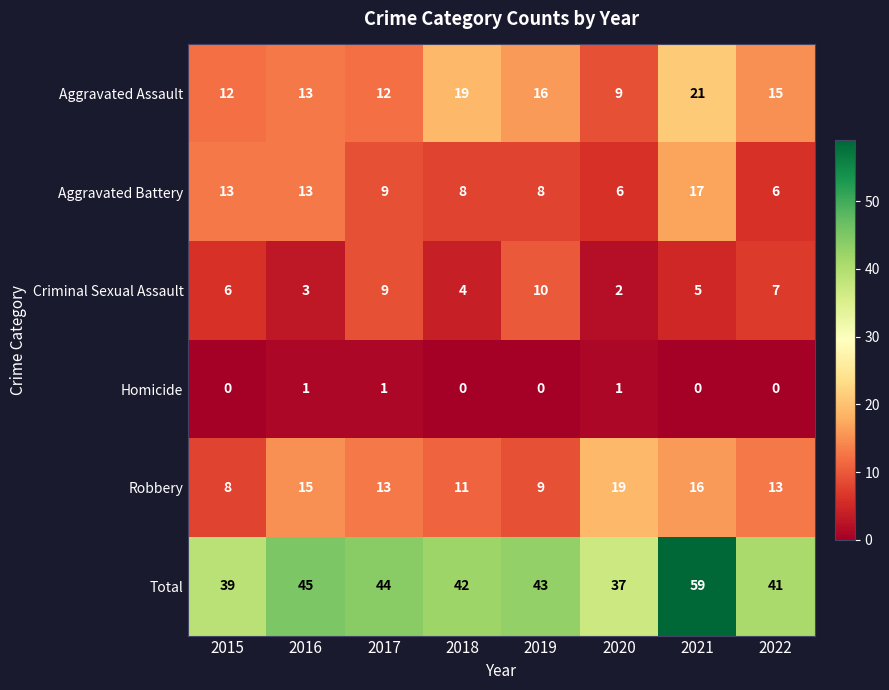

The Homicide series shows 0 at 2022. True or false?

True